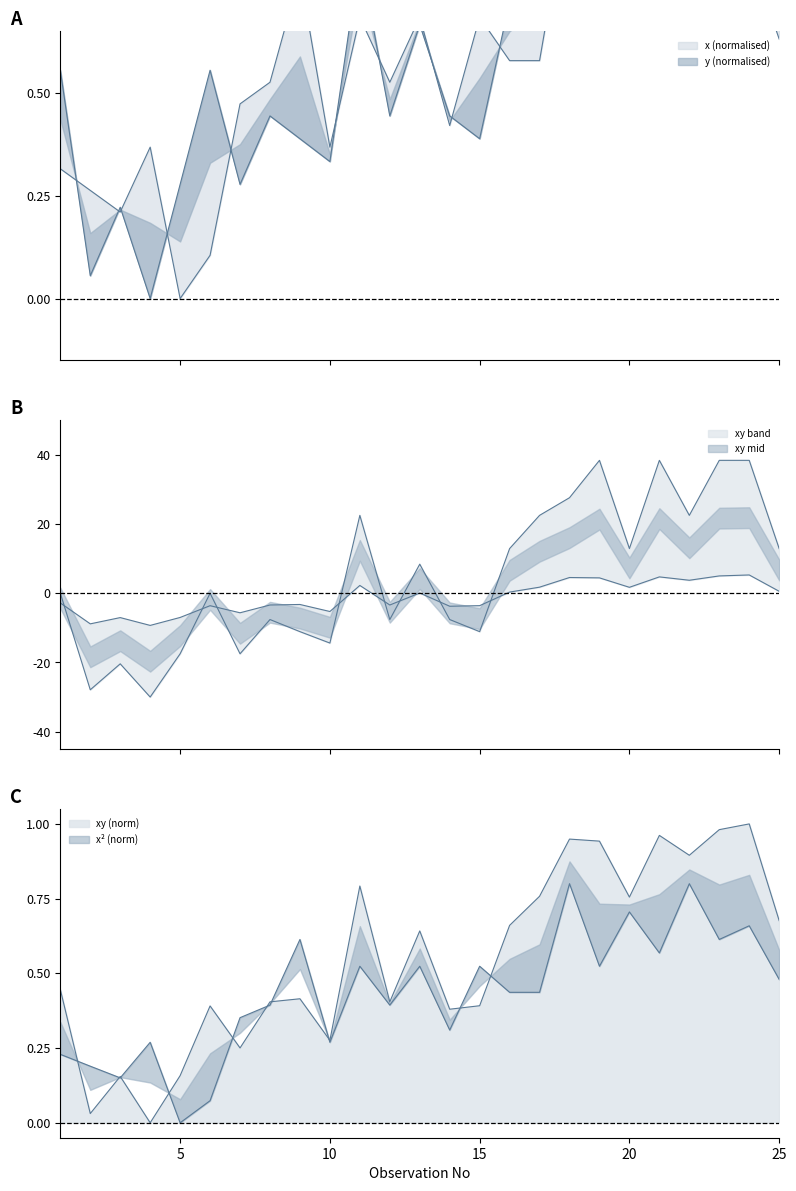

How many intersections are there between x and y^2?

5